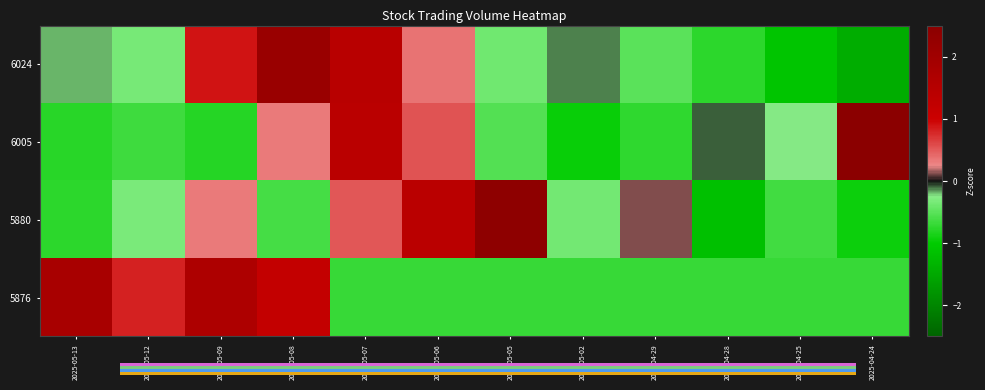

At which label does 6024 first exceed 0?

2025-05-09